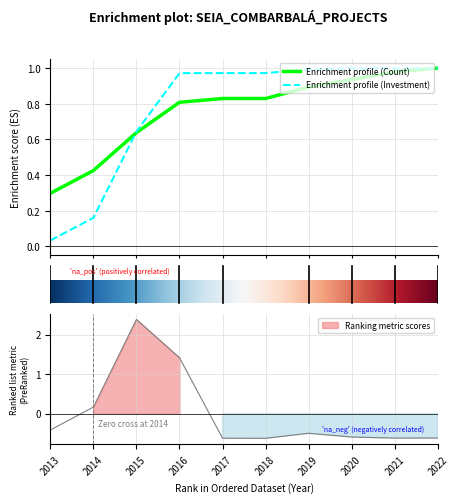

Is it true that the value at 2021 is -0.6?

True